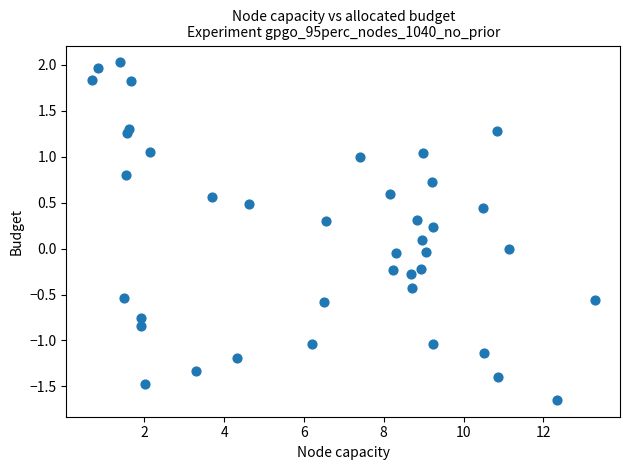

What is the range of Y values (max minus min)?

3.7